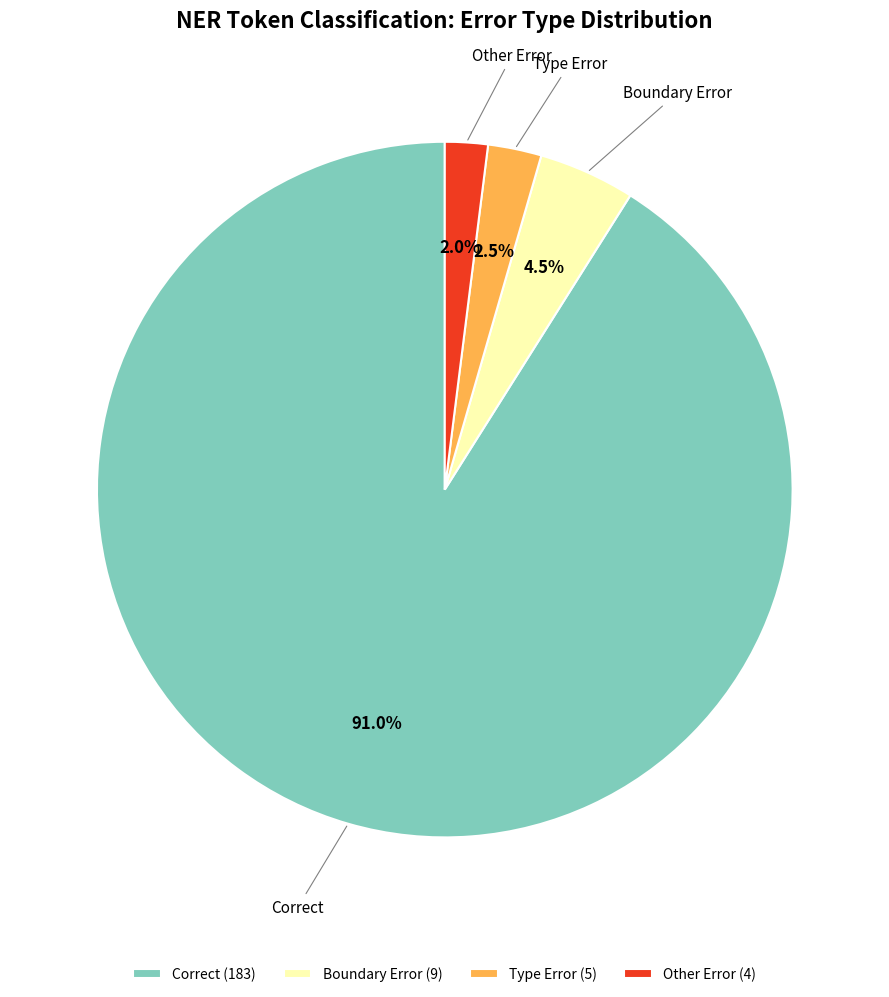

How many segments does this pie chart have?

4